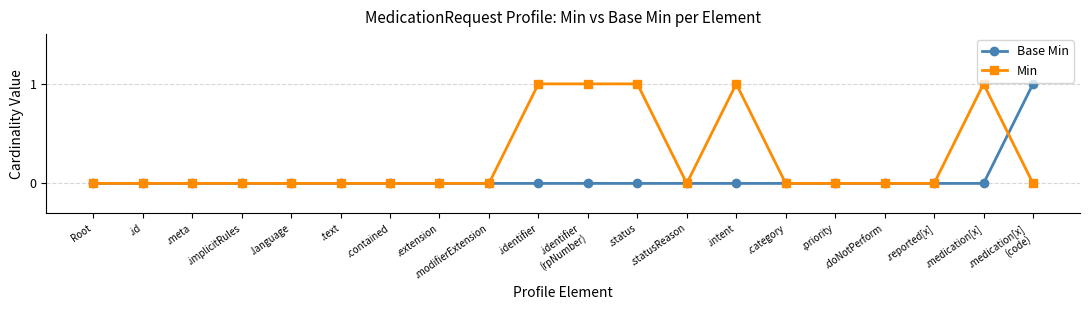

After their last crossing, which series has the higher values: Min or Base Min?

Base Min